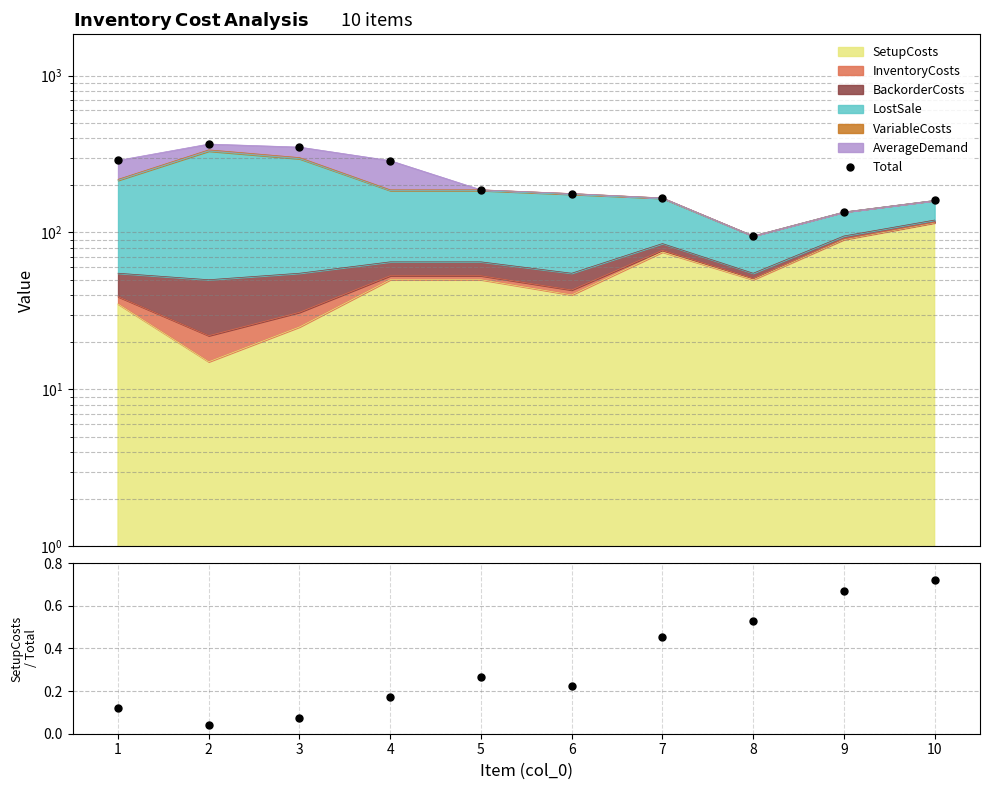

True or false: SetupCosts / Total and Total intersect in this chart.

False